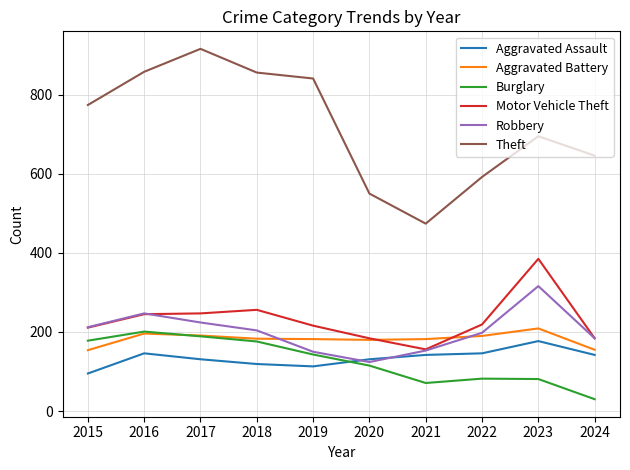

The value of Motor Vehicle Theft at 2018 is 256. True or false?

True